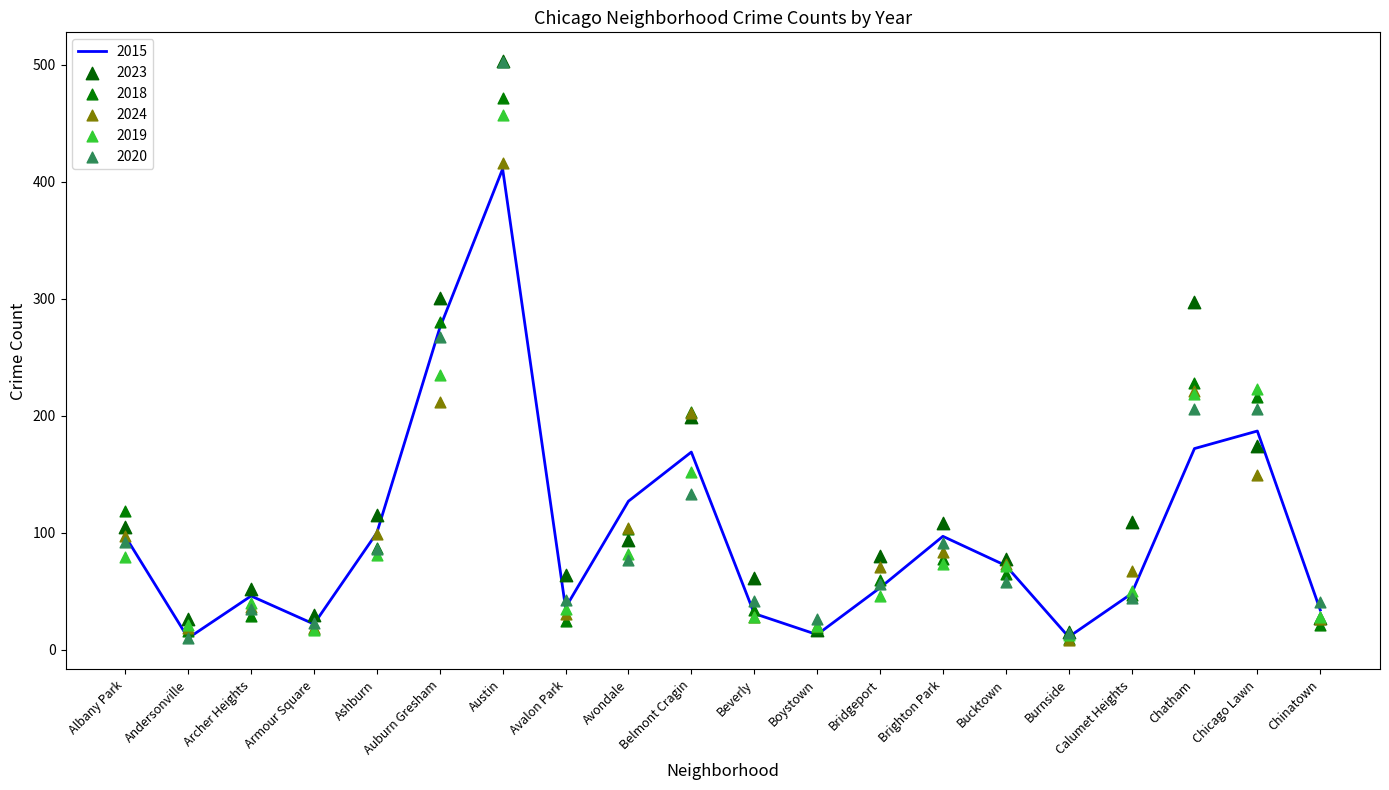

Which series reaches the maximum Y coordinate?

2023